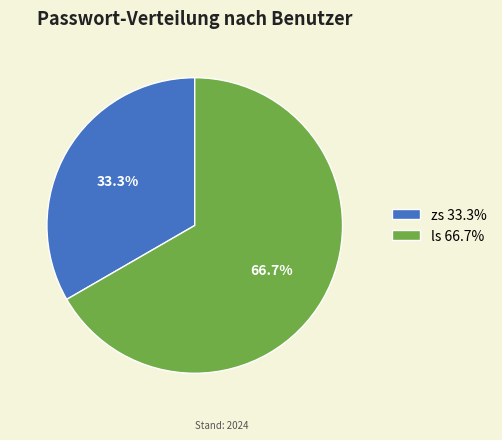

To the nearest percent, what is the average slice percentage?

50%